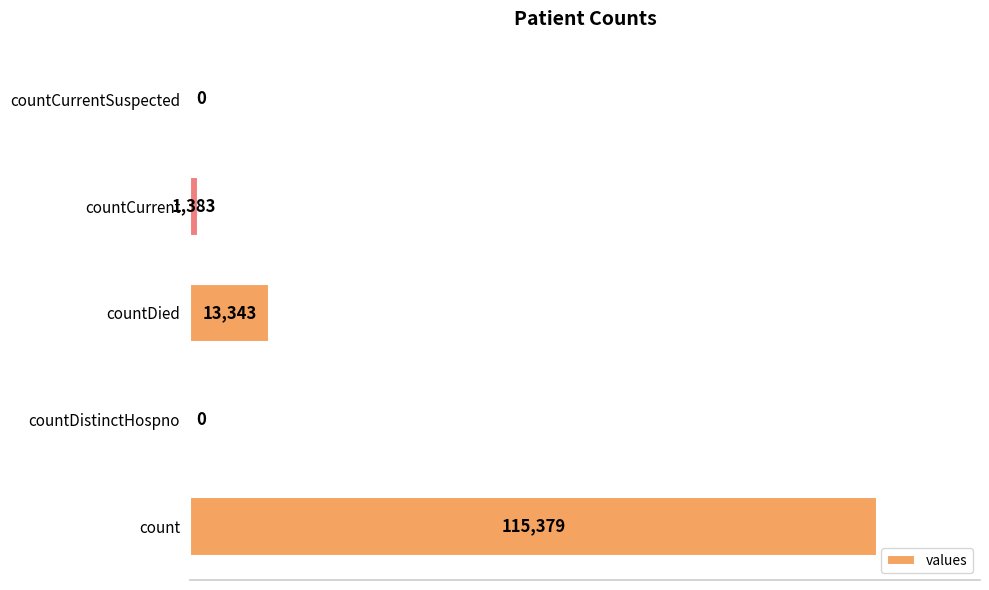

What is the greatest value displayed?

115379